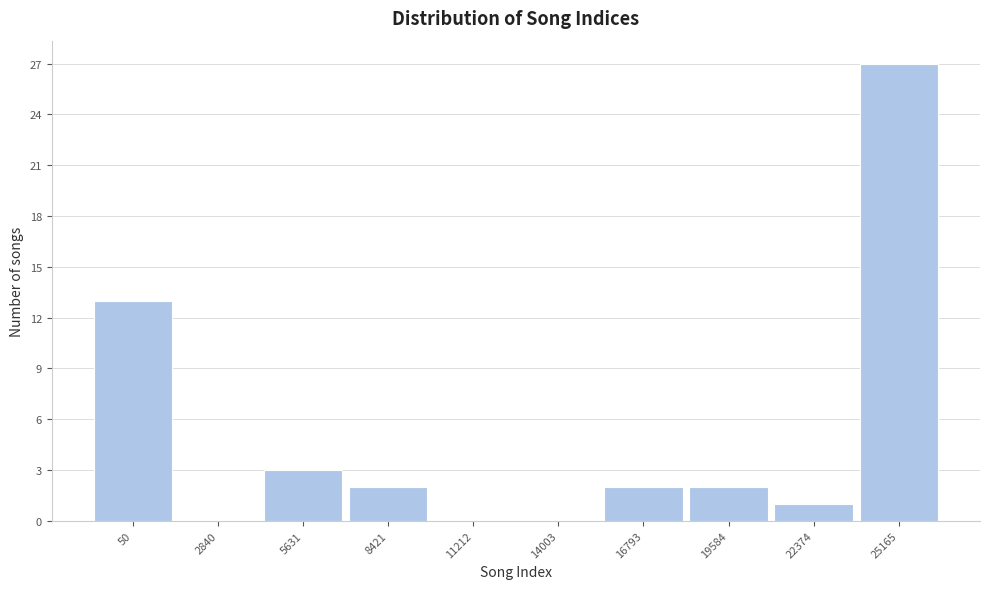

What is the greatest value displayed?

27